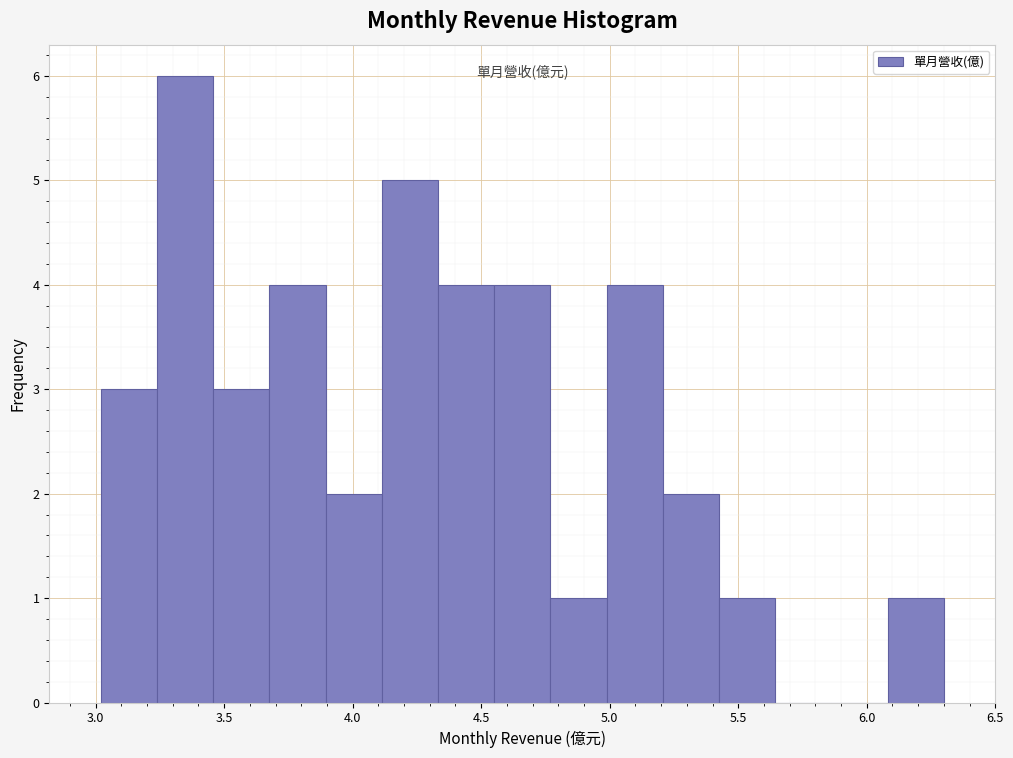

Reading left to right, list every bar in this chart as the range it spans on the x-axis followed by its height. Neither the bar edges nor the heights are printed on the chart, so give them approximately, as read against the axes.

3.00 to 3.25: 3
3.25 to 3.45: 6
3.45 to 3.70: 3
3.70 to 3.90: 4
3.90 to 4.10: 2
4.10 to 4.35: 5
4.35 to 4.55: 4
4.55 to 4.75: 4
4.75 to 5.00: 1
5.00 to 5.20: 4
5.20 to 5.45: 2
5.45 to 5.65: 1
5.65 to 5.85: 0
5.85 to 6.10: 0
6.10 to 6.30: 1